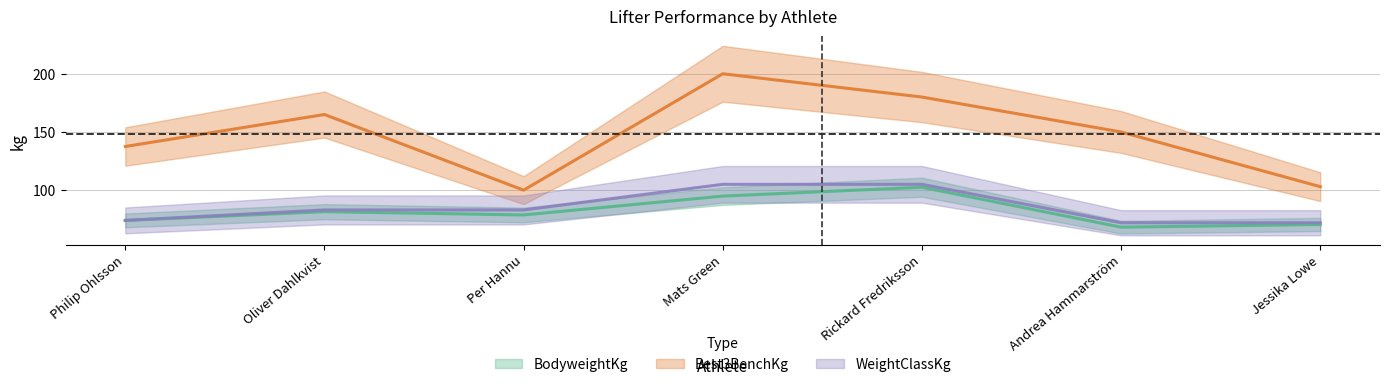

What is the sum of the Best3BenchKg values at Jessika Lowe and Mats Green?

303.0